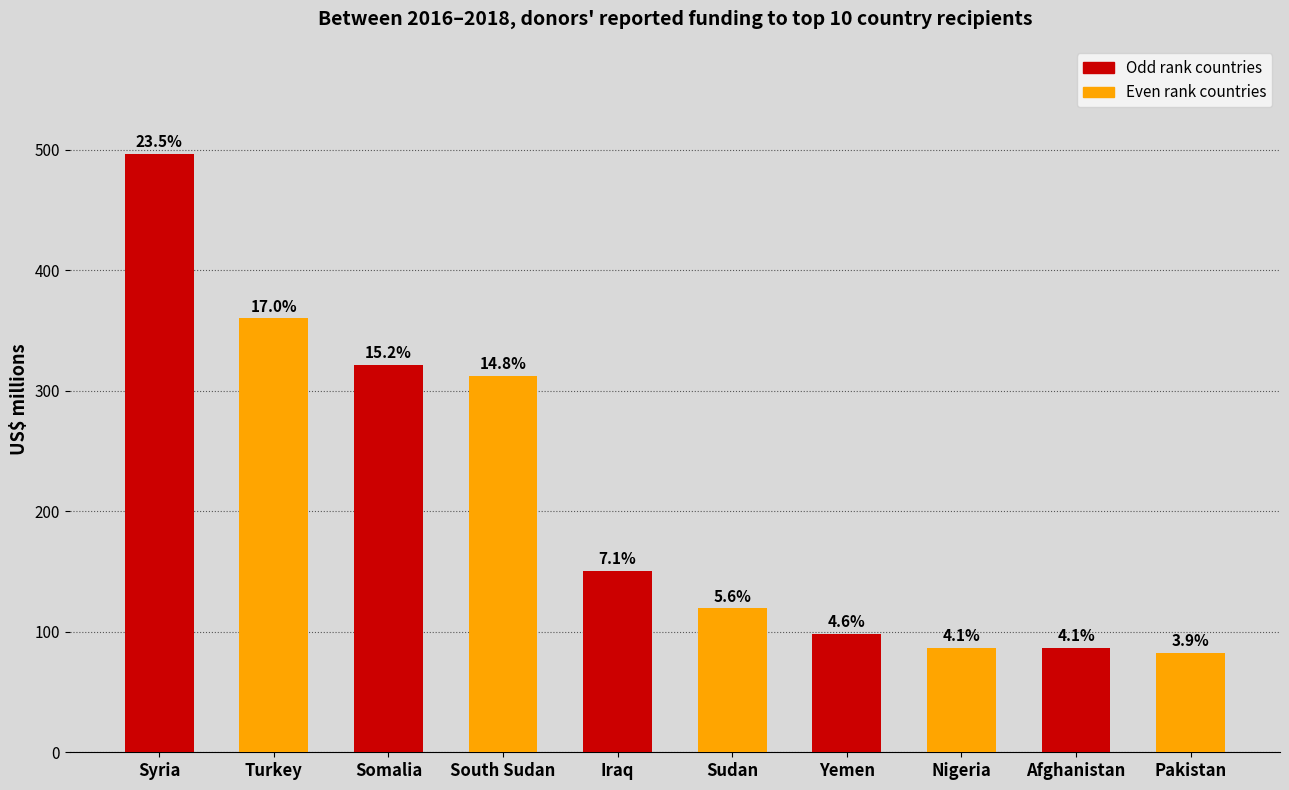

What is the change in value from Turkey to South Sudan?

-47.8